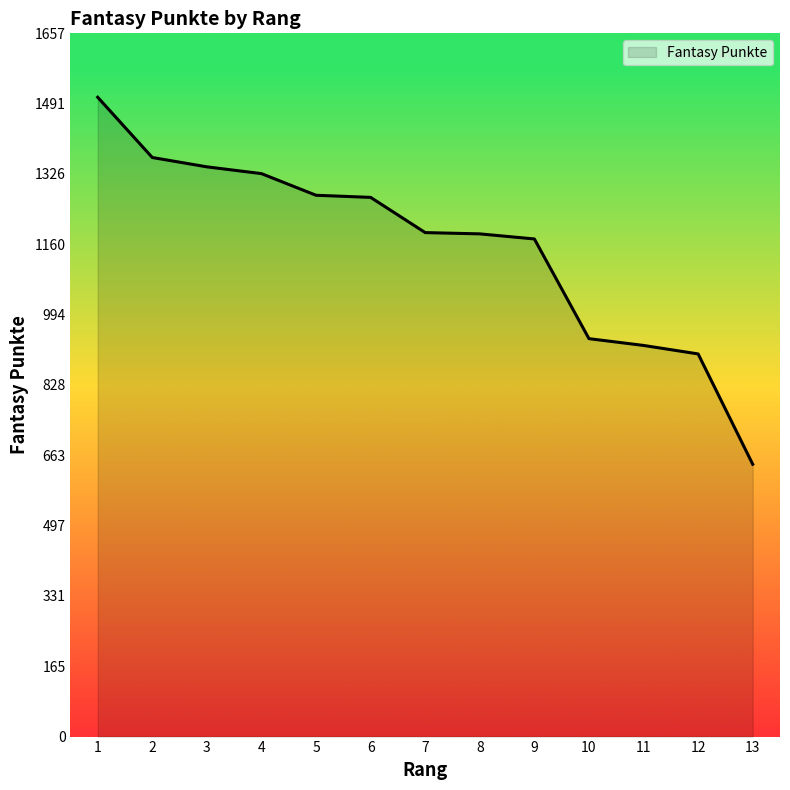

Is it true that the value at 12 is 1327?

False